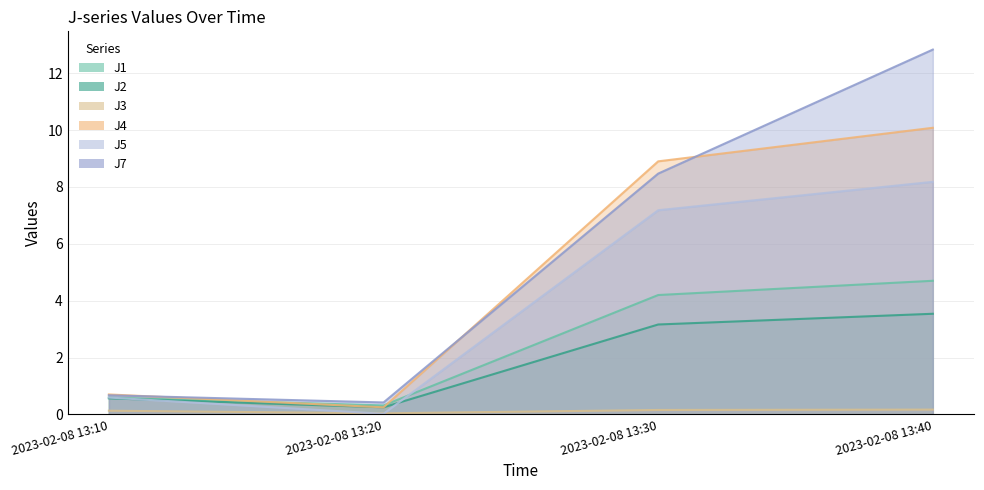

What is the difference between the maximum and second lowest values in the J2 series?

3.0